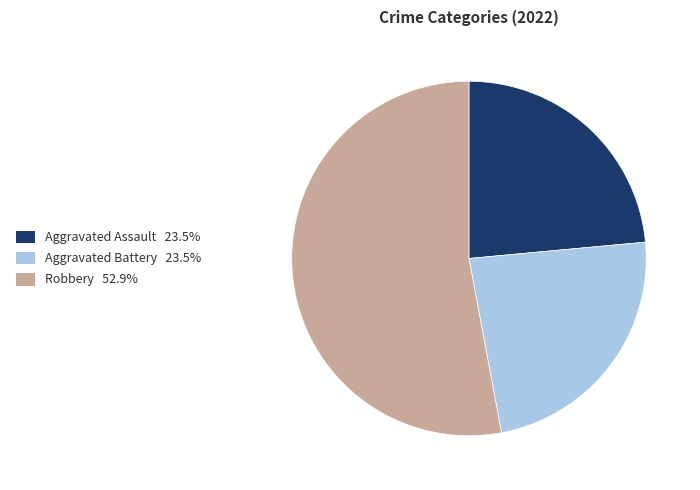

Count the number of slices in the pie.

3